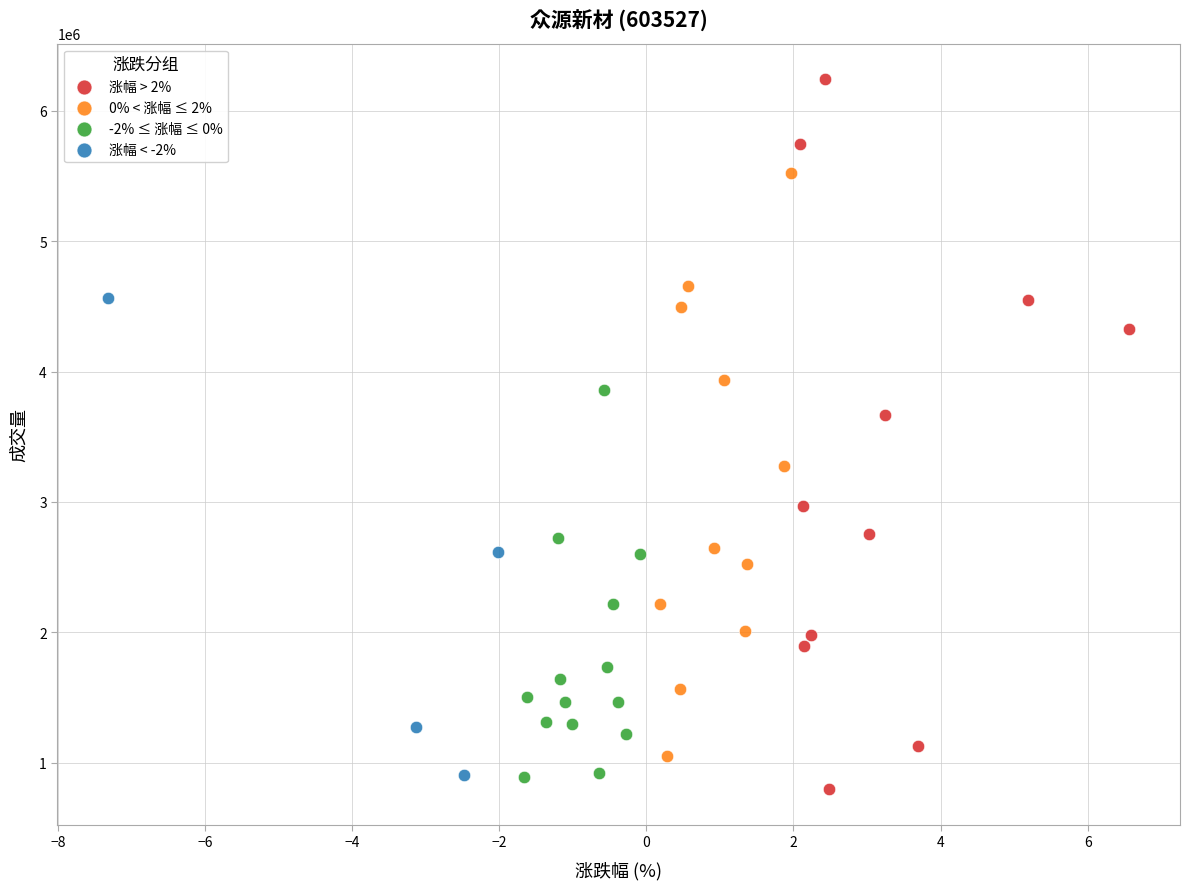

Which series has the widest spread of Y values?

涨幅 > 2%